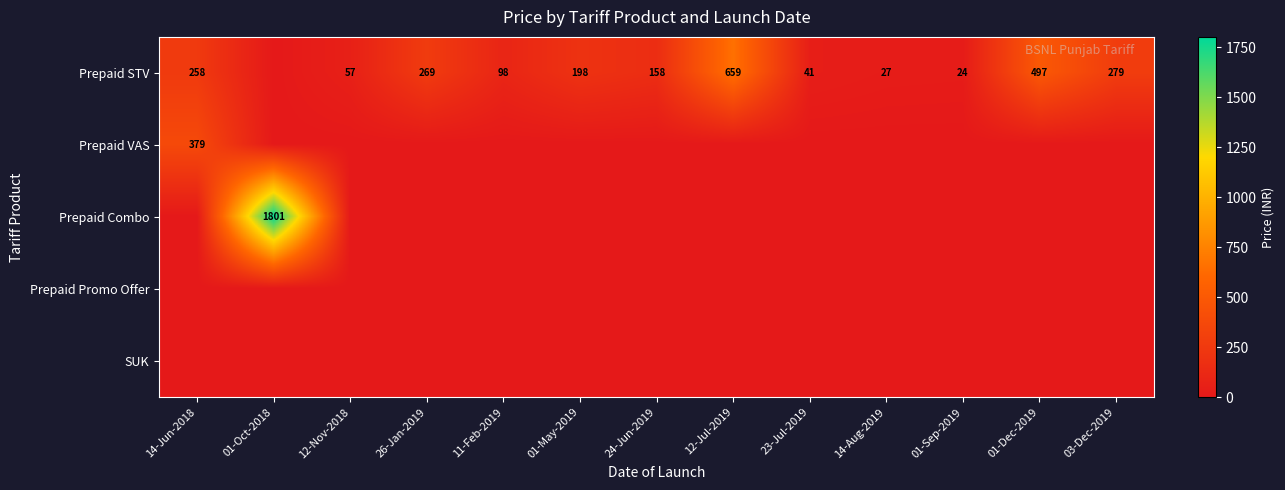

True or false: Prepaid STV has a value of 15 at 14-Aug-2019.

False